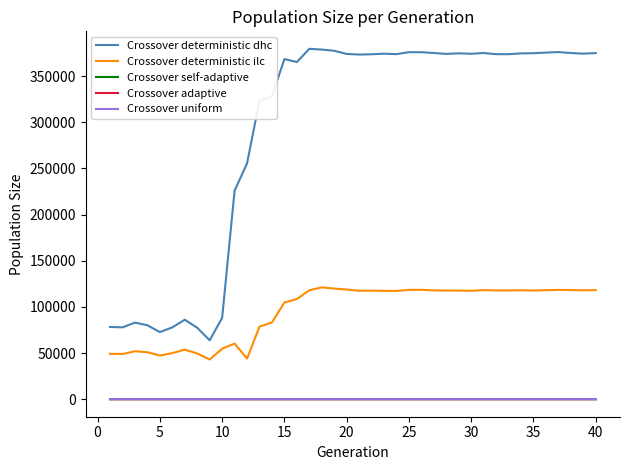

True or false: Crossover deterministic ilc and Crossover self-adaptive cross at least once.

False